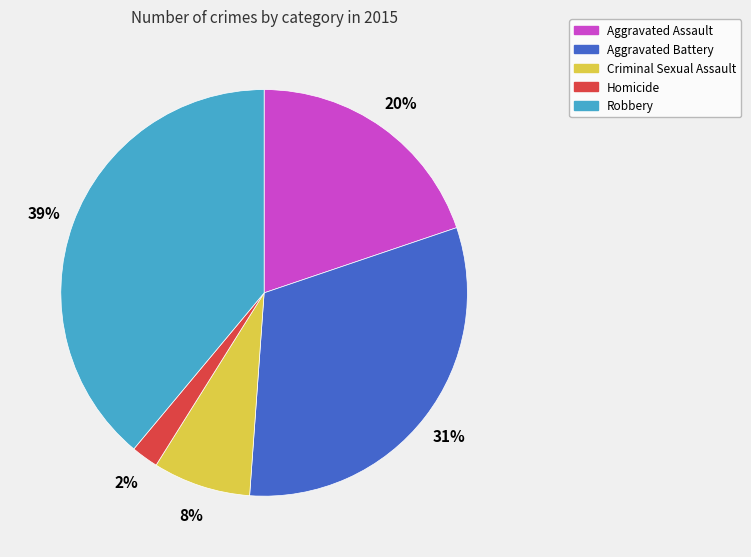

Is there any slice that represents more than half of the pie?

No